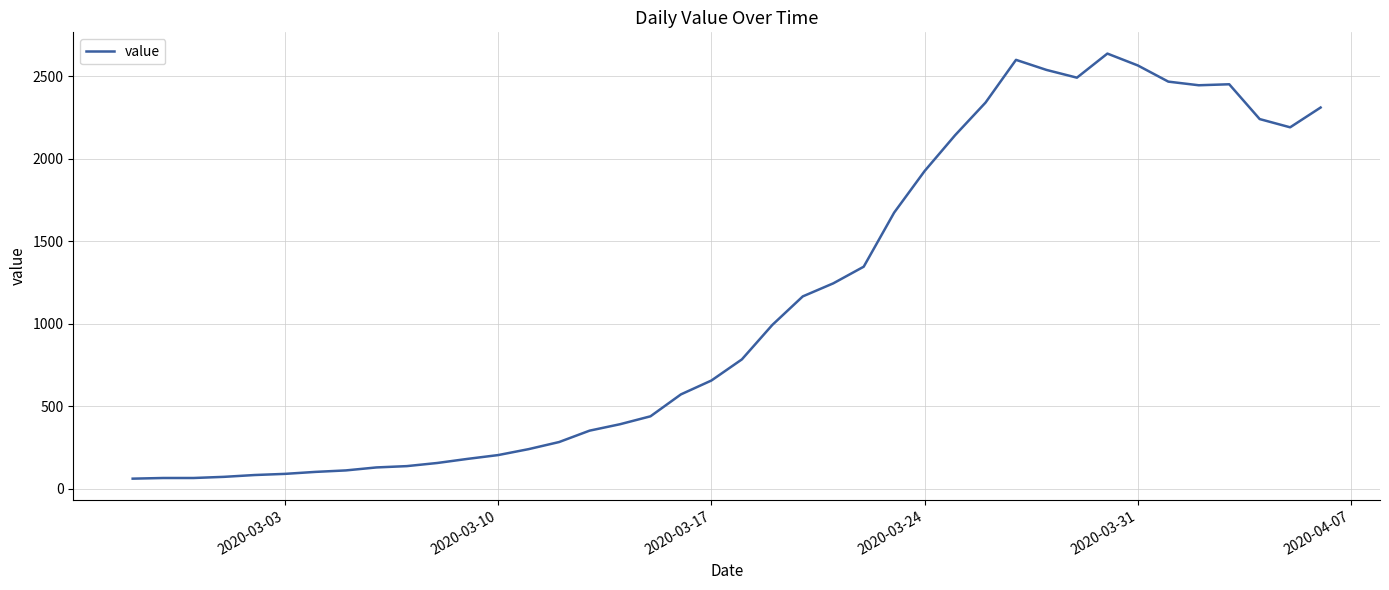

What is the maximum value shown in the chart?

2638